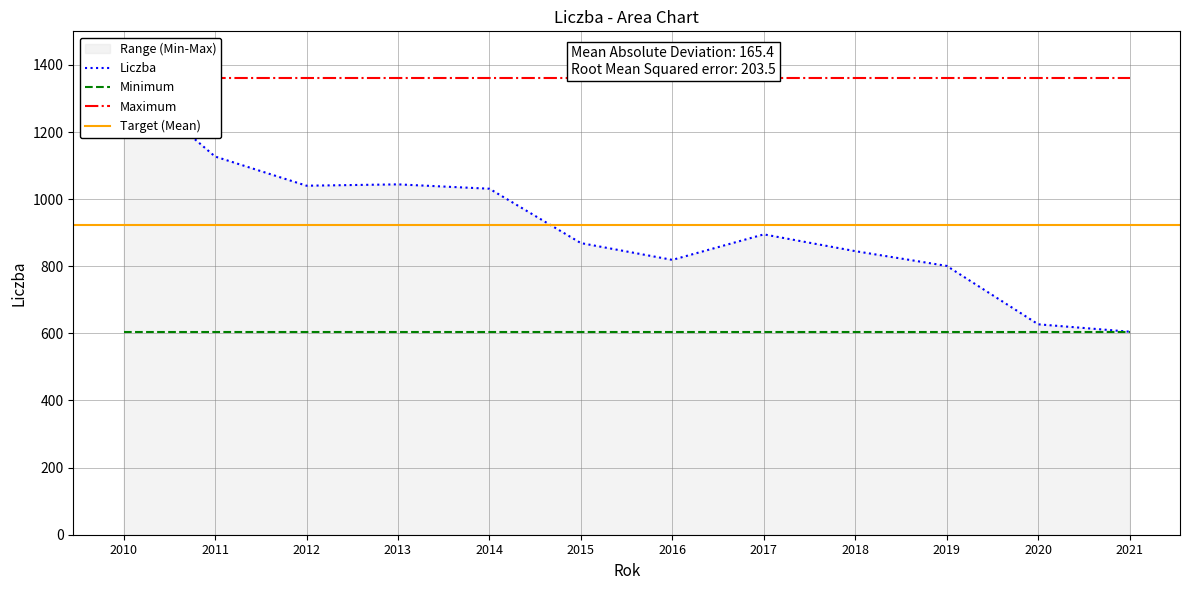

Reading left to right, transcribe all the data shown in this chart.

1360	1127	1040	1044	1031	869	819	895	845	801	627	605